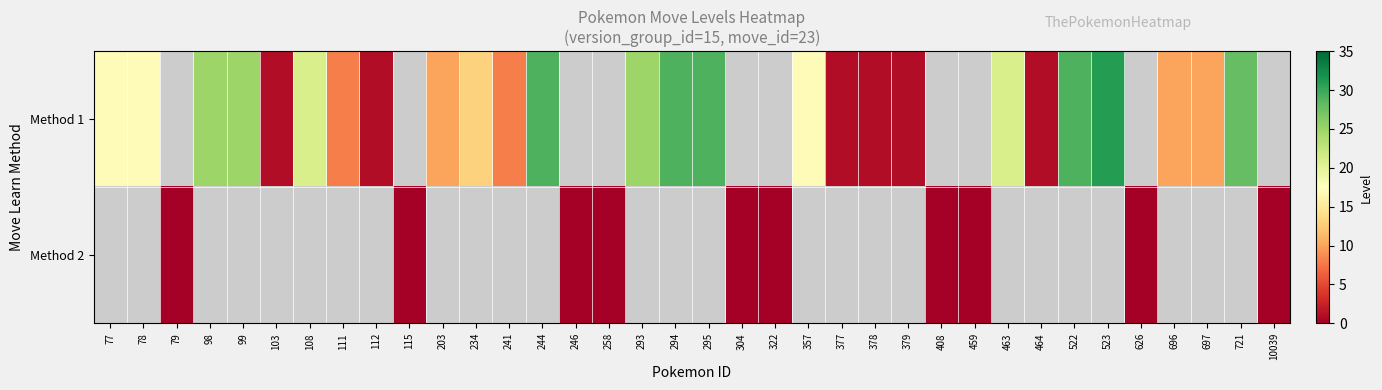

Between 78 and 463, which series saw the biggest shift?

Method 1